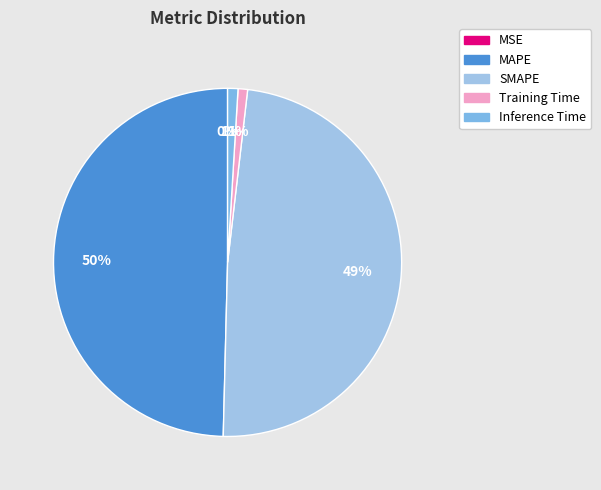

What percentage is the SMAPE slice, to the nearest percent?

49%